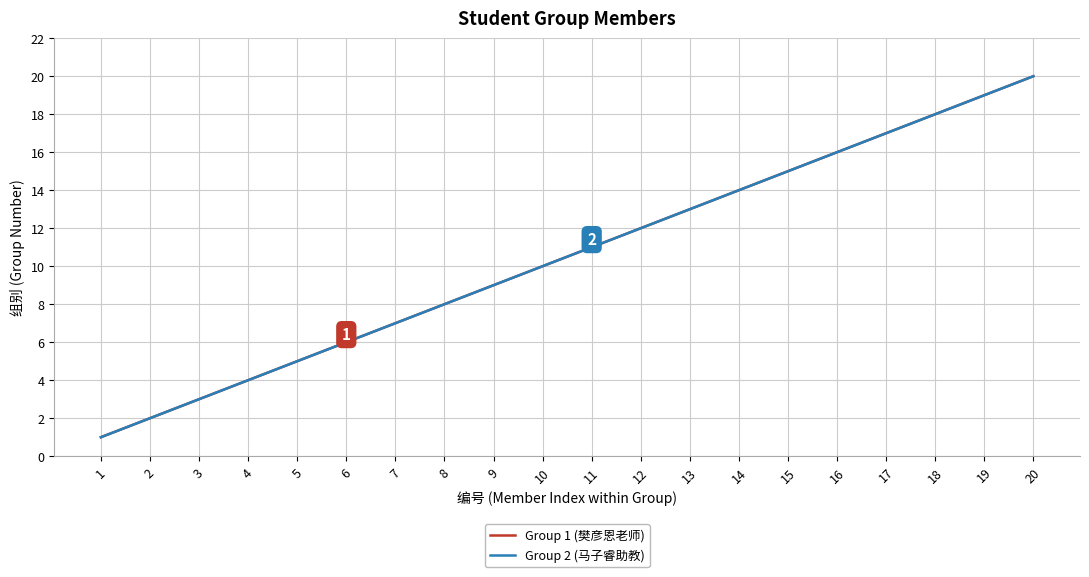

Does the chart display data point markers on the line(s)?

No